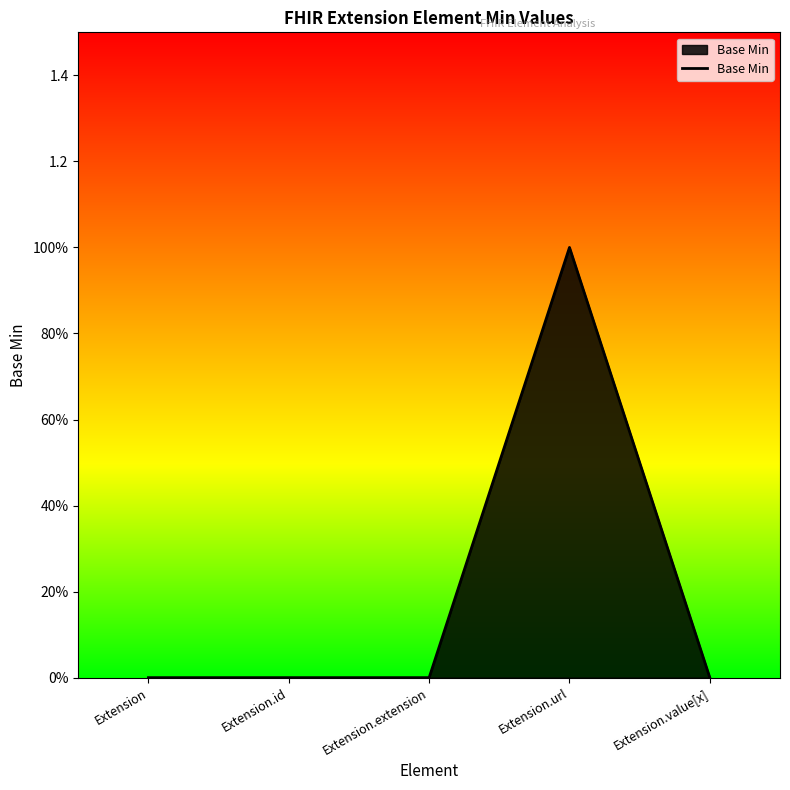

At which category does the chart reach its minimum across all series?

Extension